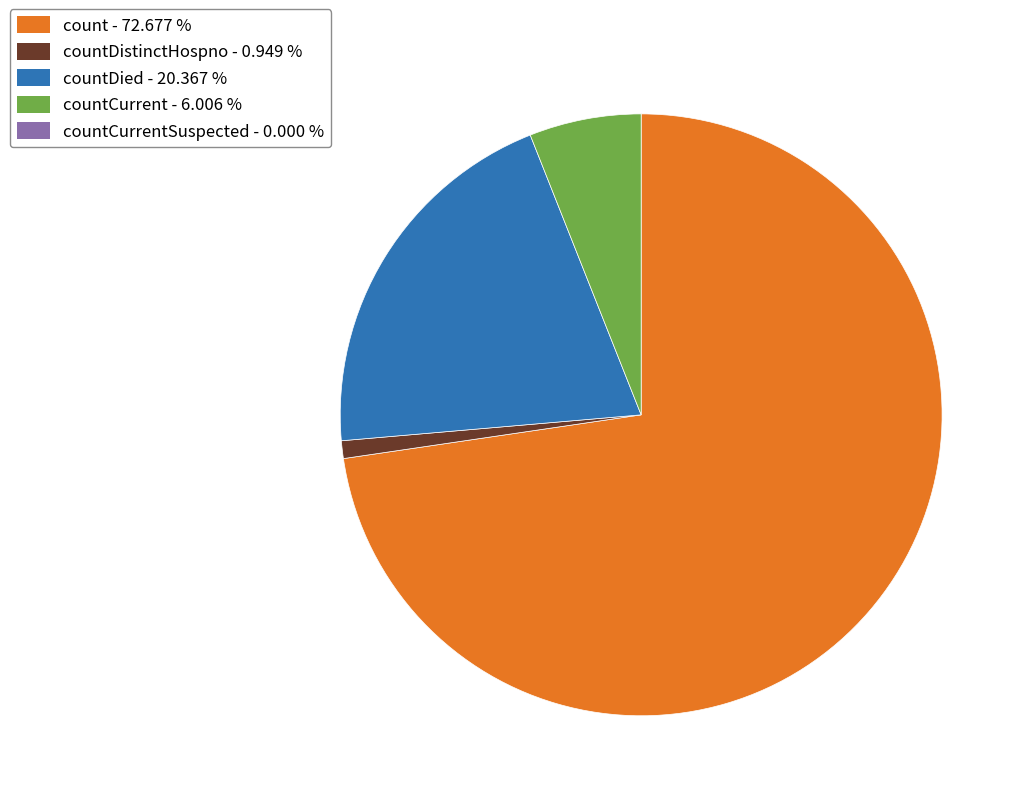

How many slices are in this pie chart?

4